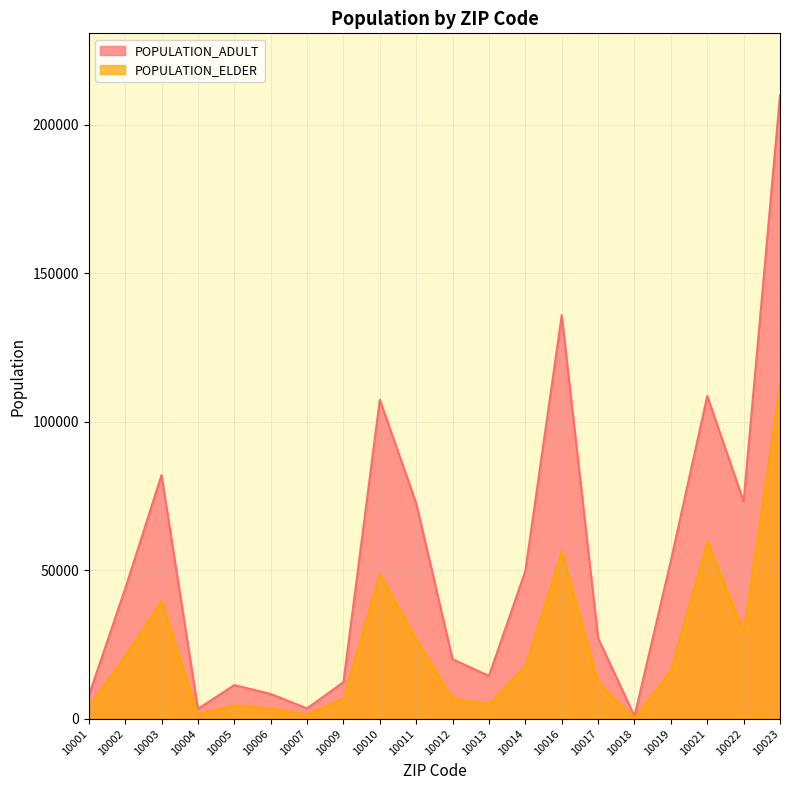

What is the value of the POPULATION_ADULT point at the 16th from the left?

896